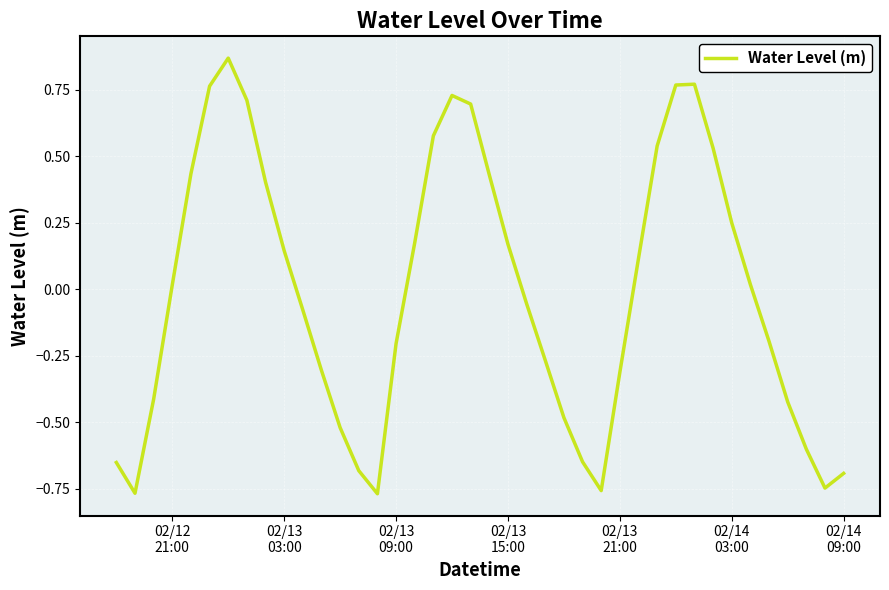

How many lines are shown in the chart?

1